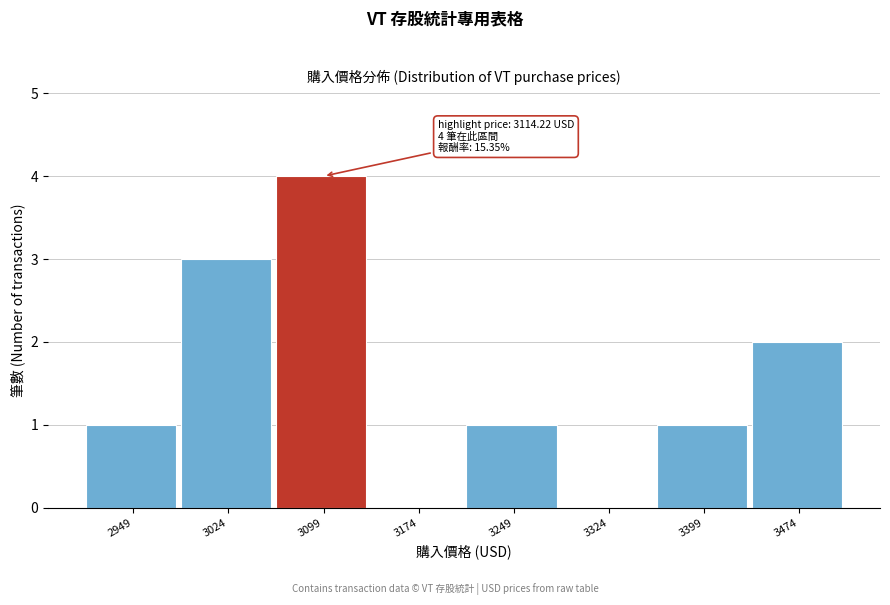

Reading right to left, extract all data points from this chart.

3474=2	3399=1	3324=0	3249=1	3174=0	3099=4	3024=3	2949=1